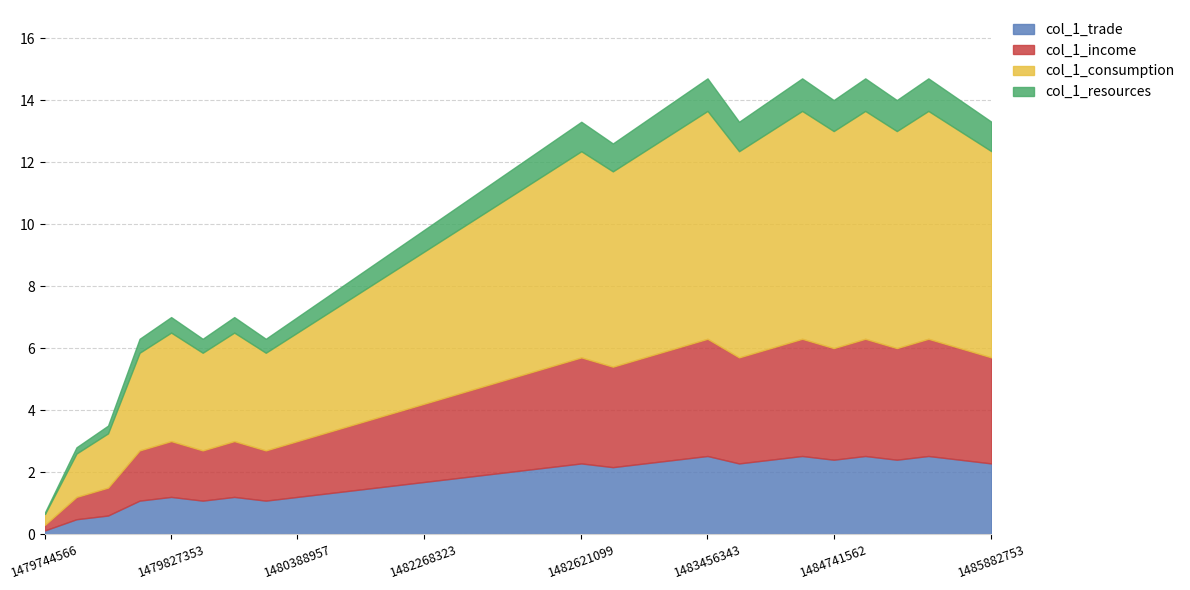

What is the maximum value for col_1_trade?

2.5